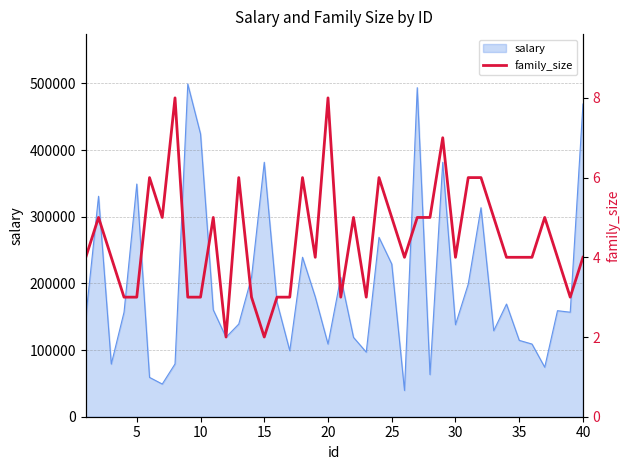

What is the lowest value of the salary series?

39400